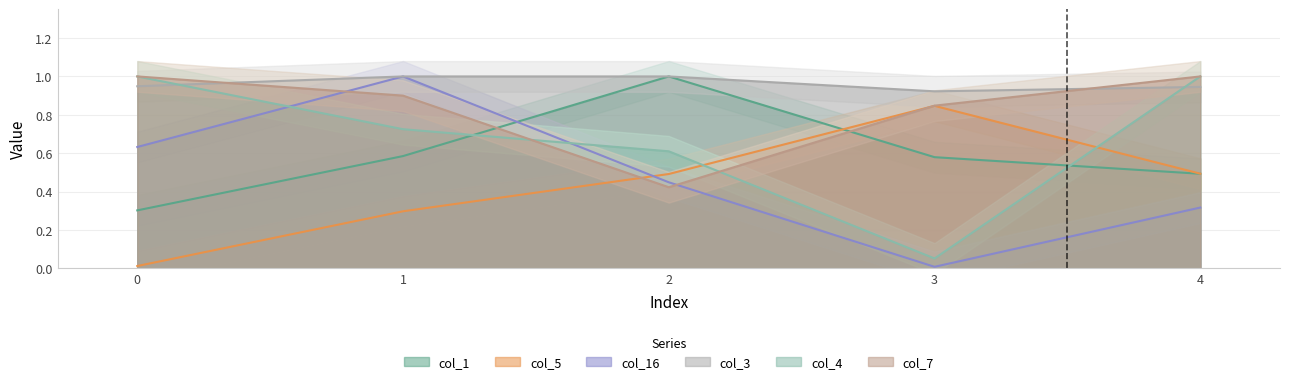

What value does the col_3 series have at 0?

0.9